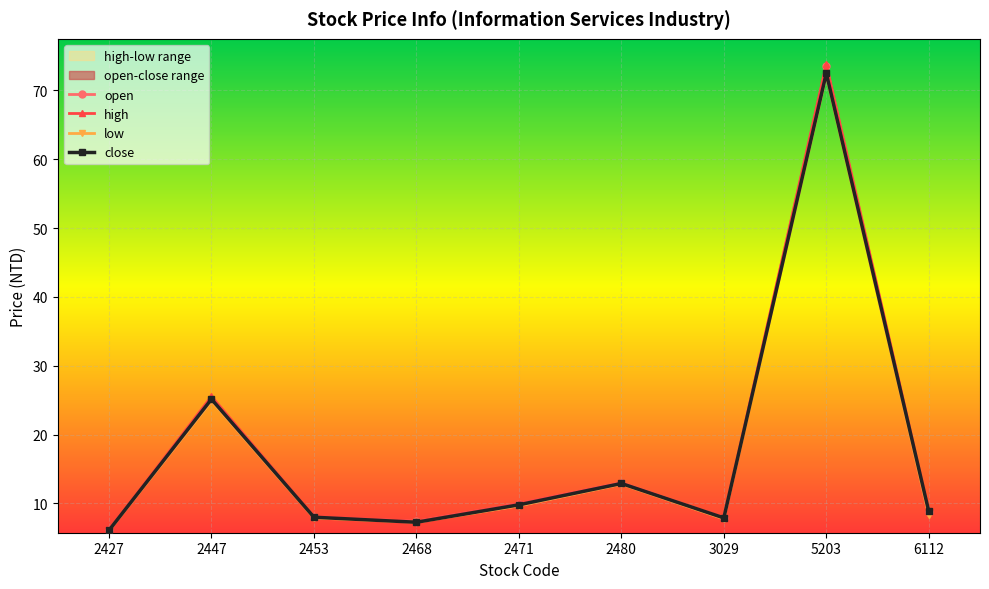

True or false: close and low intersect in this chart.

False